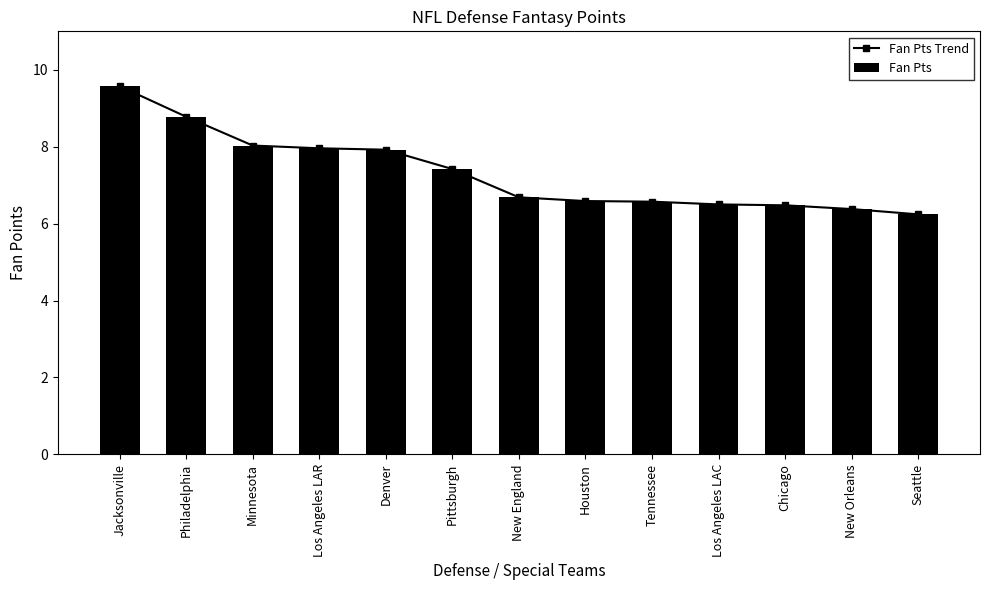

Which has a higher value, Los Angeles LAR or Pittsburgh?

Los Angeles LAR